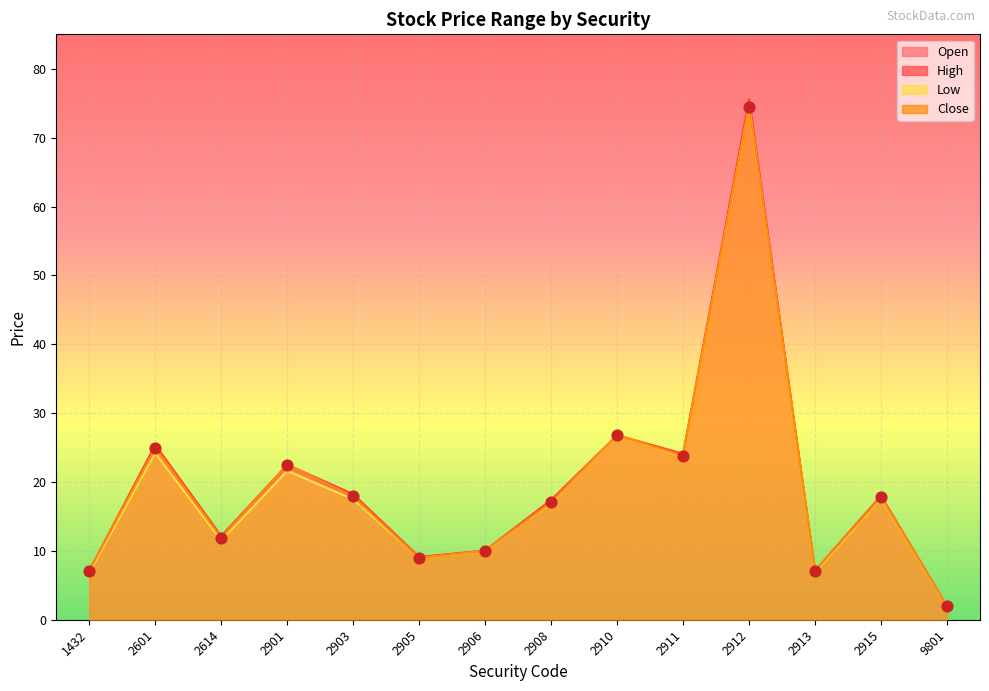

At which category is the sum across all series the highest?

2912